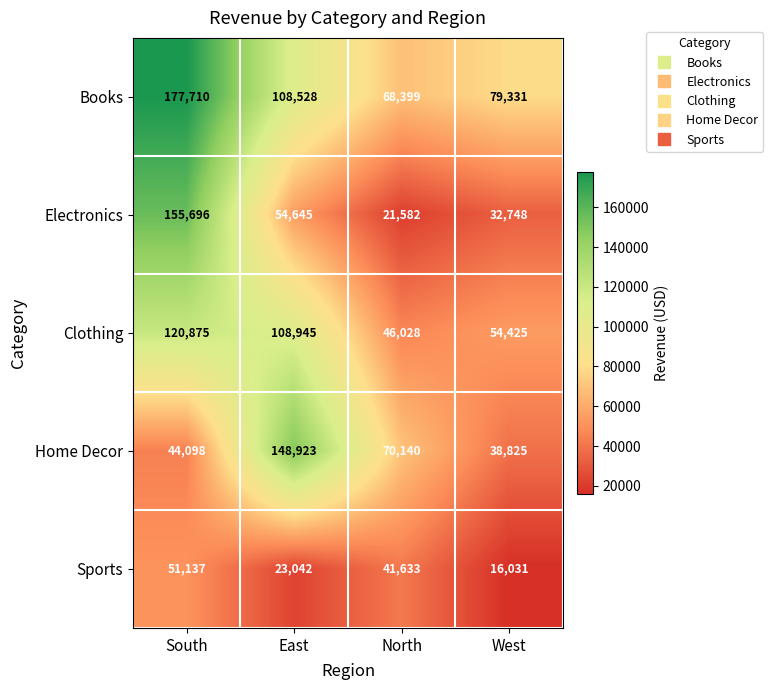

Count the Clothing values in the range 54425 to 120875.

3